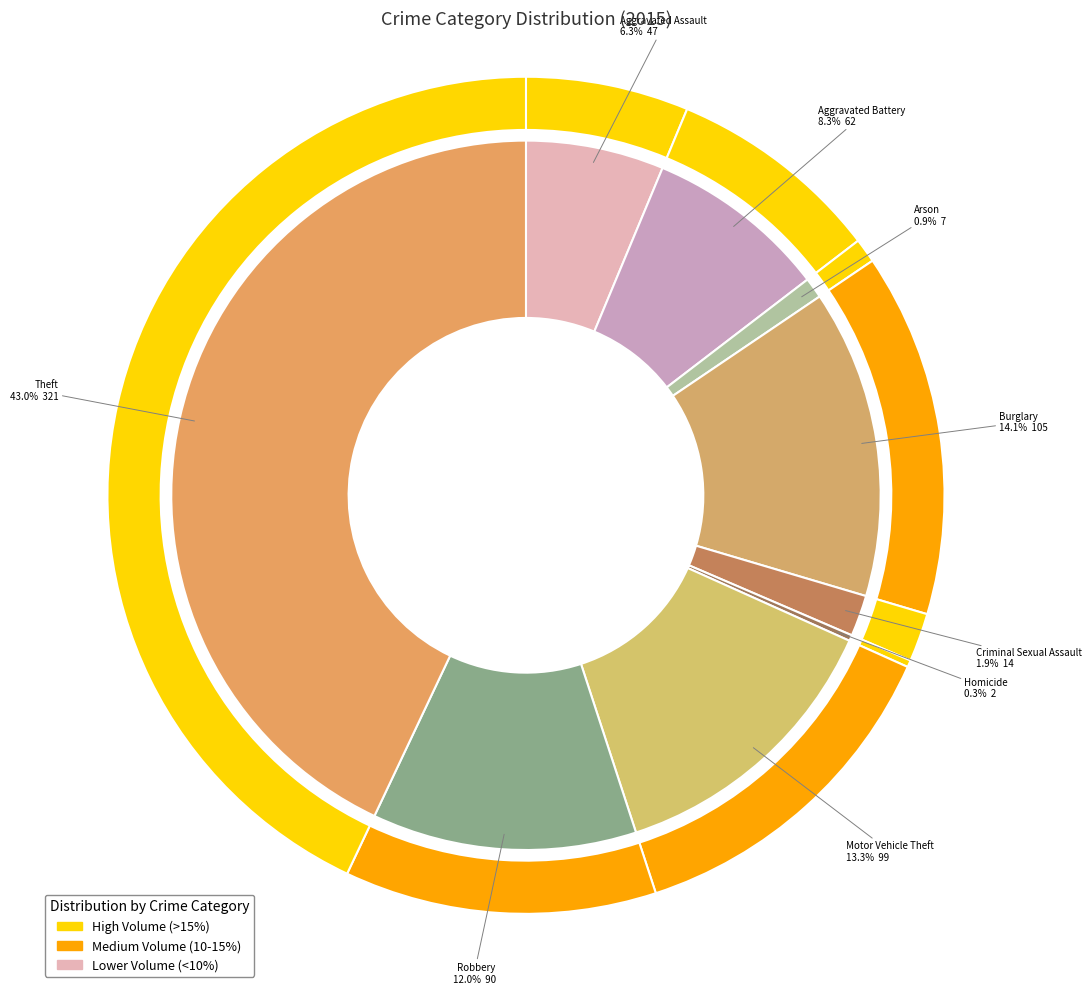

Which has a higher value, Criminal Sexual Assault or Robbery?

Robbery